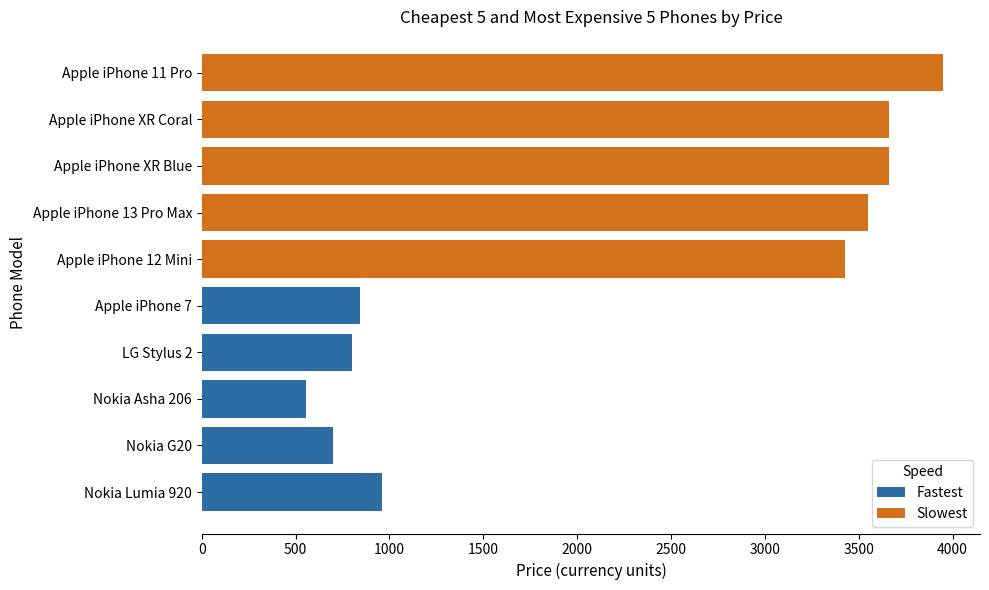

Which series has the largest range (max minus min)?

Slowest